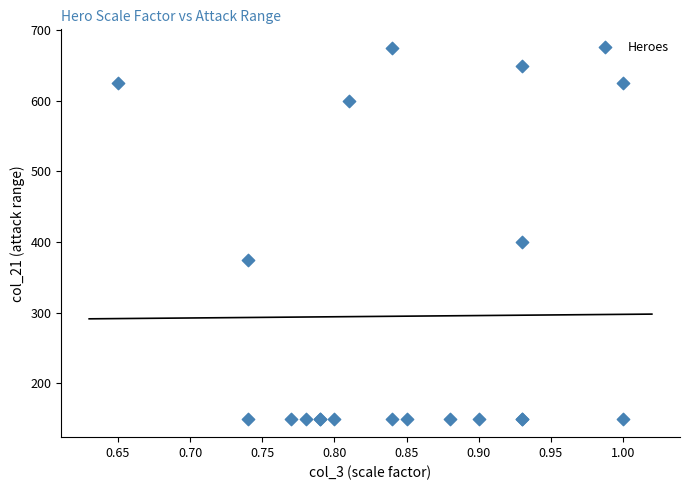

What Y value in the scatter plot is closest to 412?

400